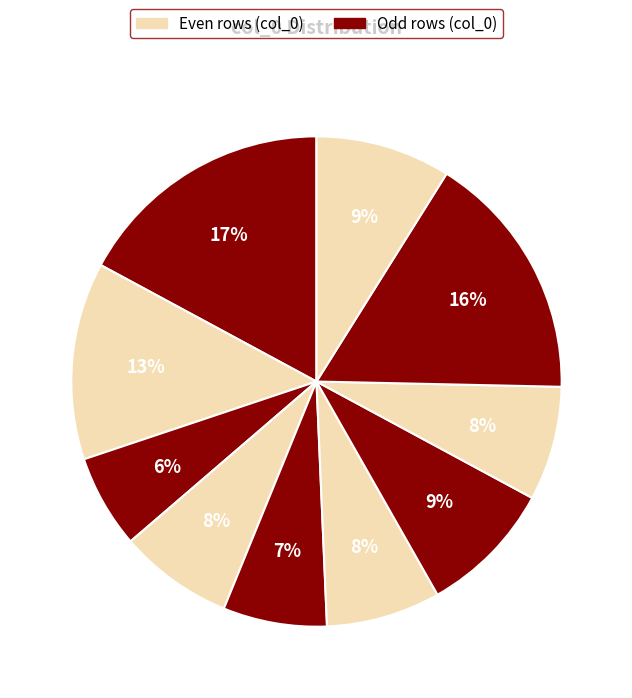

Count the number of slices in the pie.

10